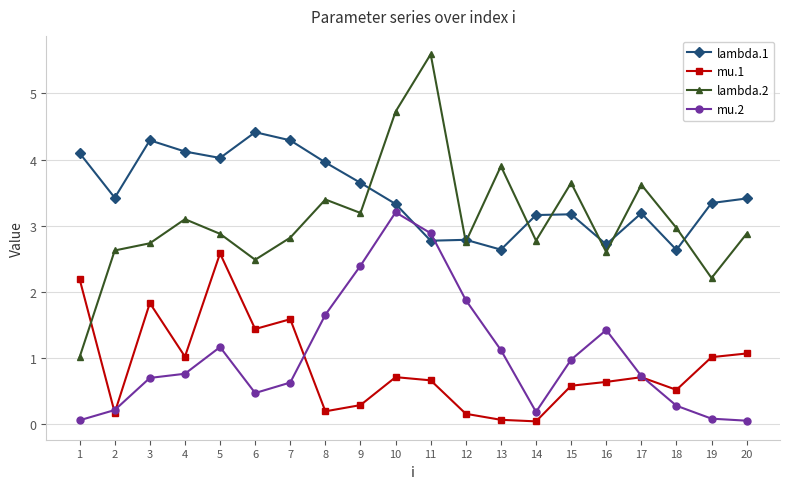

How many data points does each series have?

20